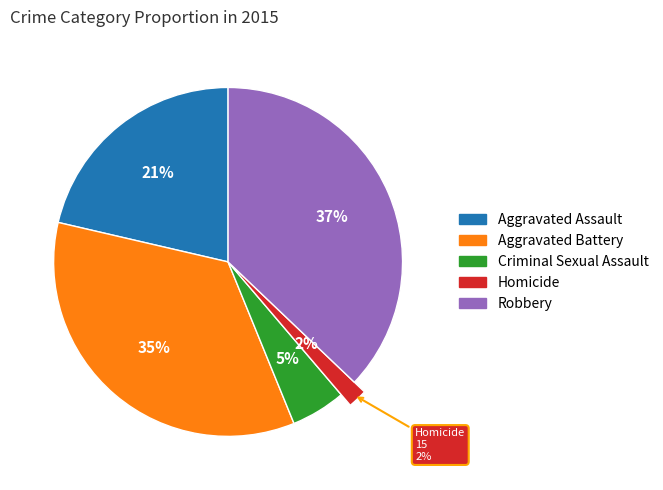

How many slices are in this pie chart?

5